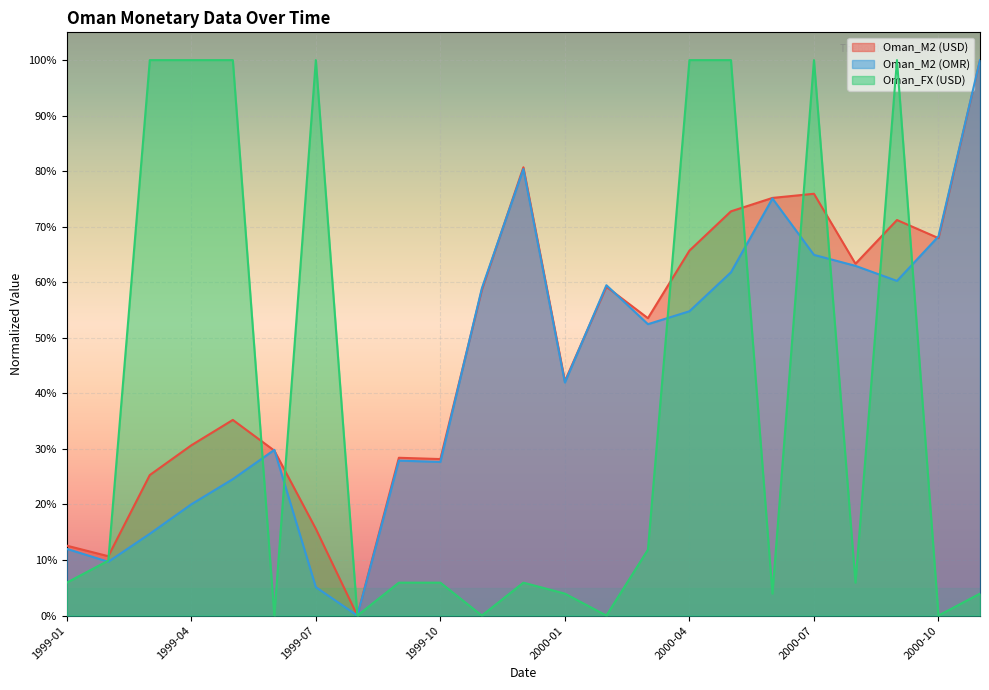

What is the average value of the Oman_M2 (USD) series?

0.5